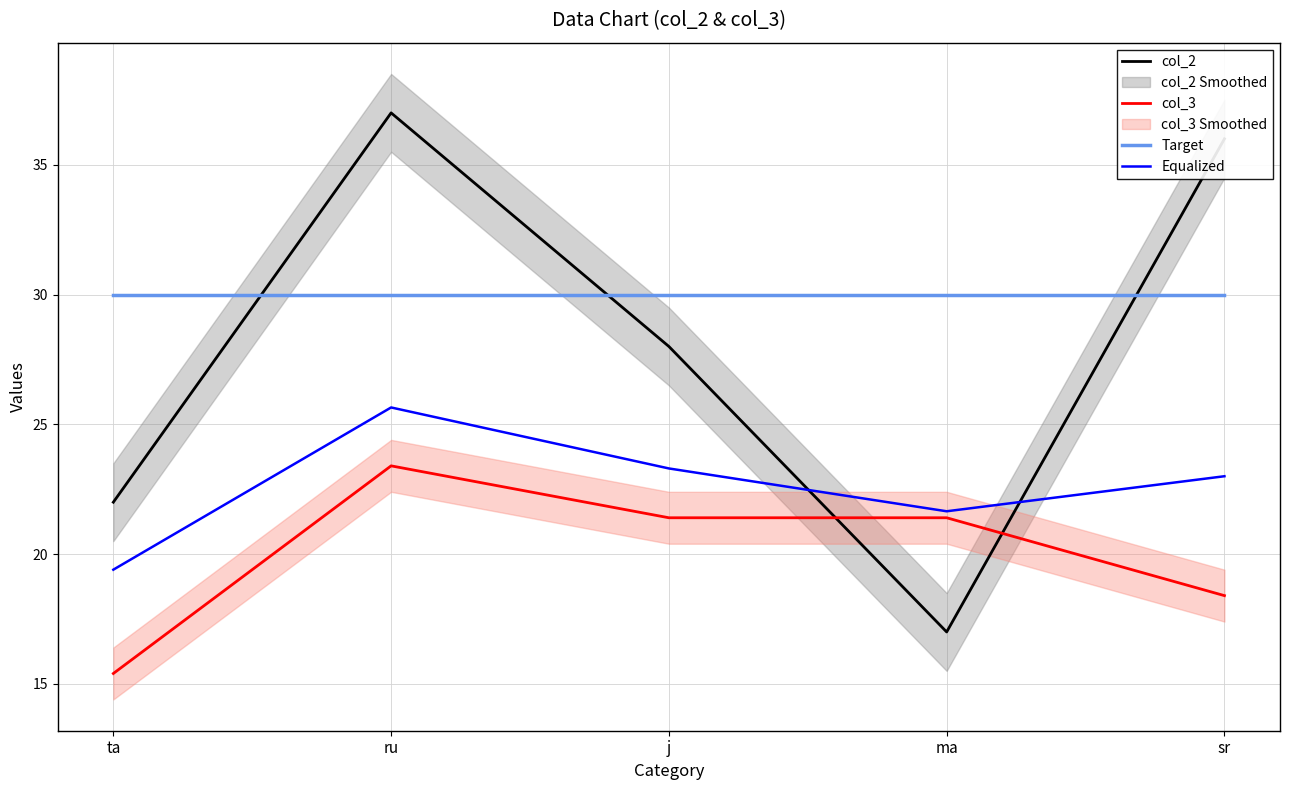

True or false: col_3 has more than 1 points higher than both neighbors.

False